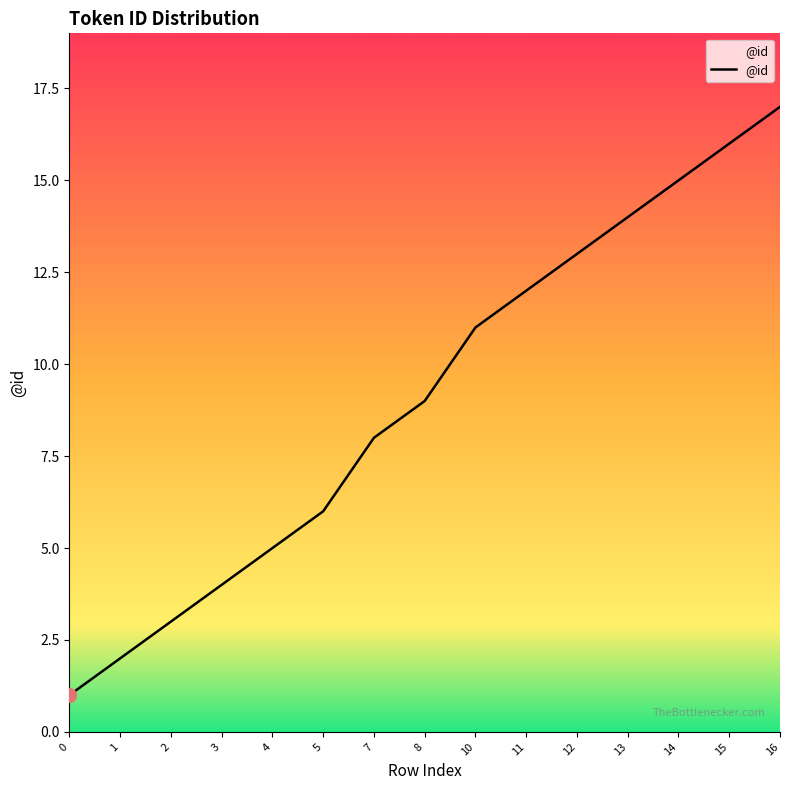

Reading right to left, transcribe all the data shown in this chart.

17	16	15	14	13	12	11	9	8	6	5	4	3	2	1